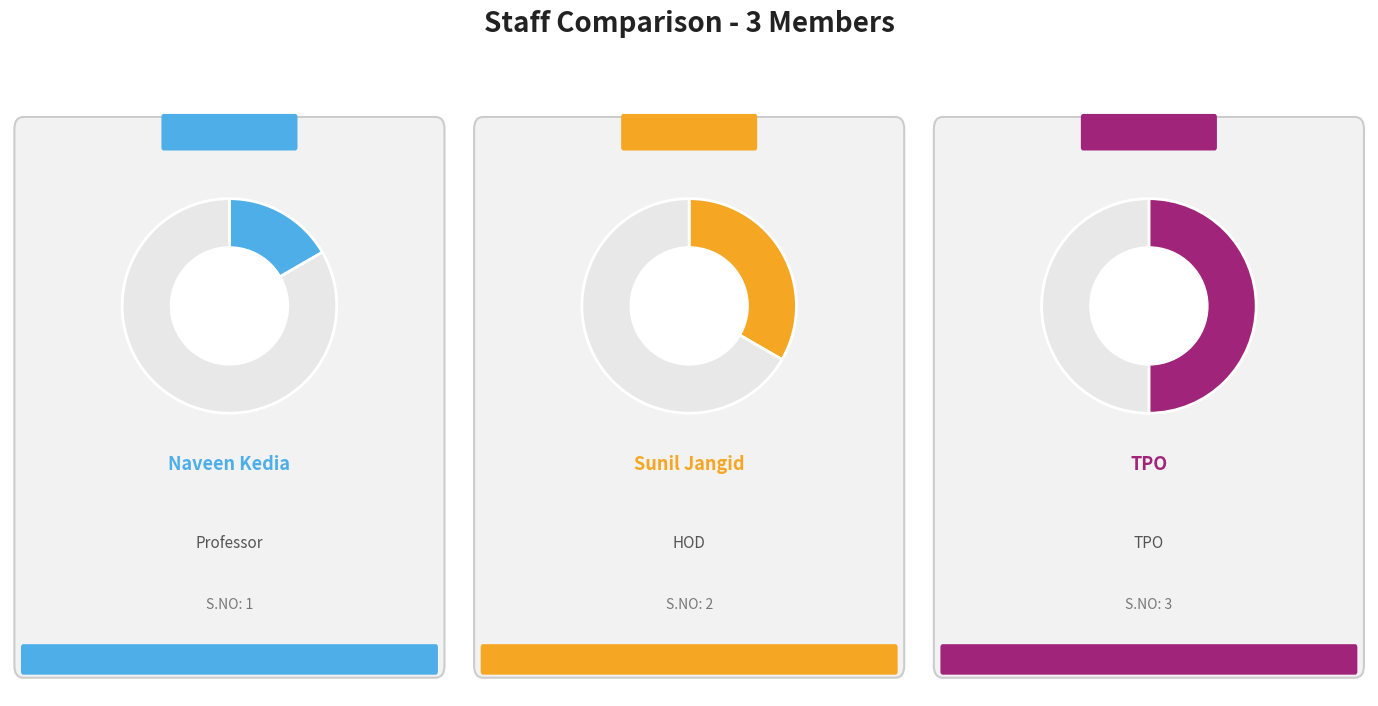

Does TPO account for over 50% of the chart?

No